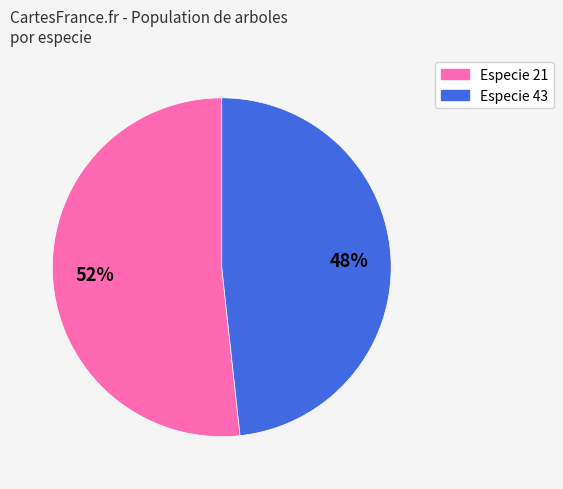

Is there a majority slice in this chart?

Yes